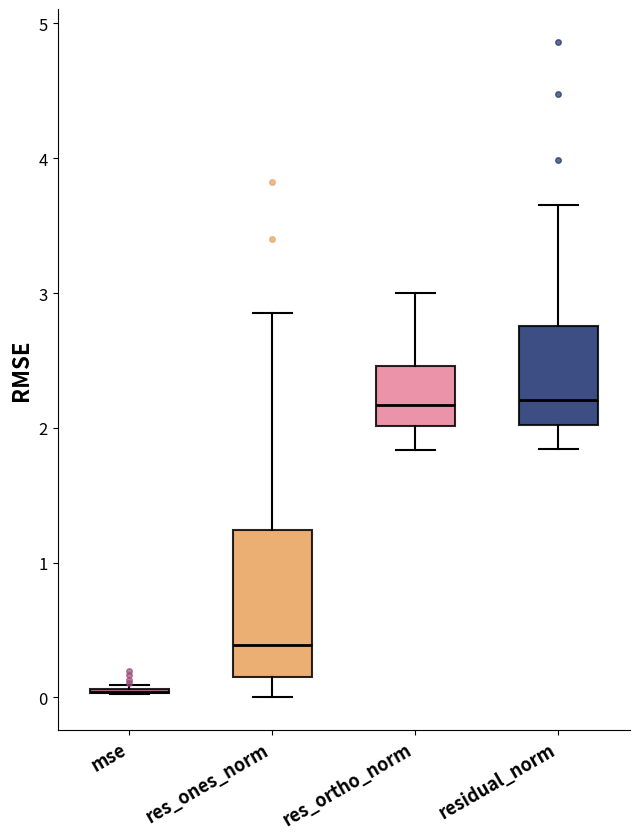

Reading left to right, transcribe this box plot: for each box, give where its median line is, the range the box spans, and where its two whiskers end, as read against the y-axis. The values are not printed on the chart, so give them approximately, as read against the axis.

mse: box collapsed to a line at 0.0, whiskers 0.0 to 0.1
res_ones_norm: median 0.4, box 0.1 to 1.2, whiskers 0.0 to 2.8
res_ortho_norm: median 2.2, box 2.0 to 2.5, whiskers 1.8 to 3.0
residual_norm: median 2.2, box 2.0 to 2.8, whiskers 1.8 to 3.7